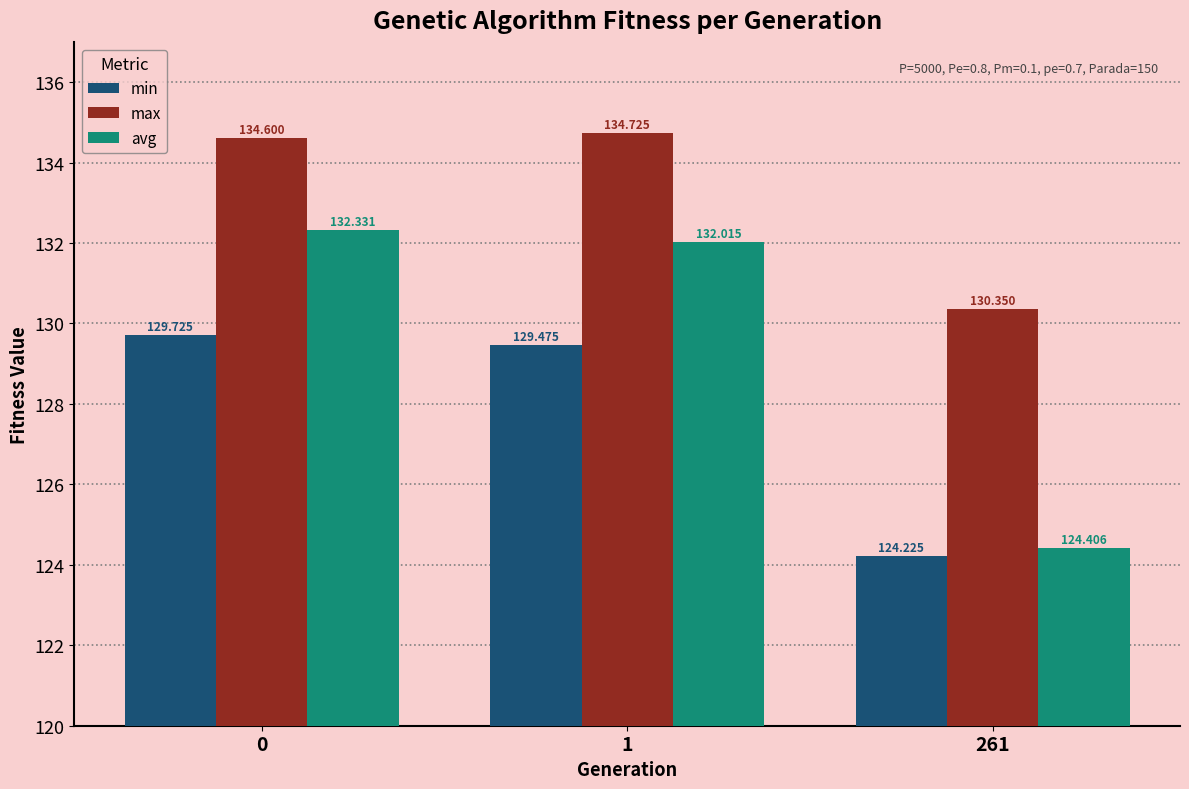

How many bars are there in each group?

3